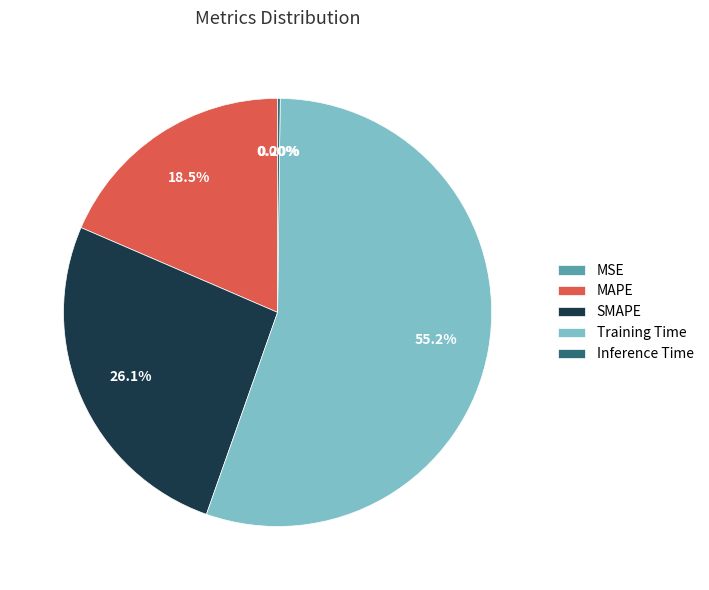

Combined, do SMAPE and MAPE account for over 50%?

No